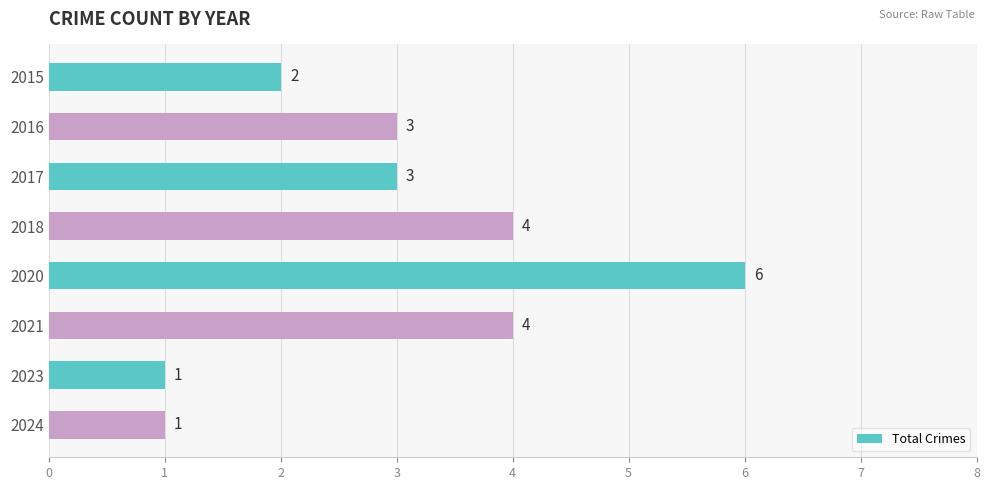

What is the maximum value shown in the chart?

6